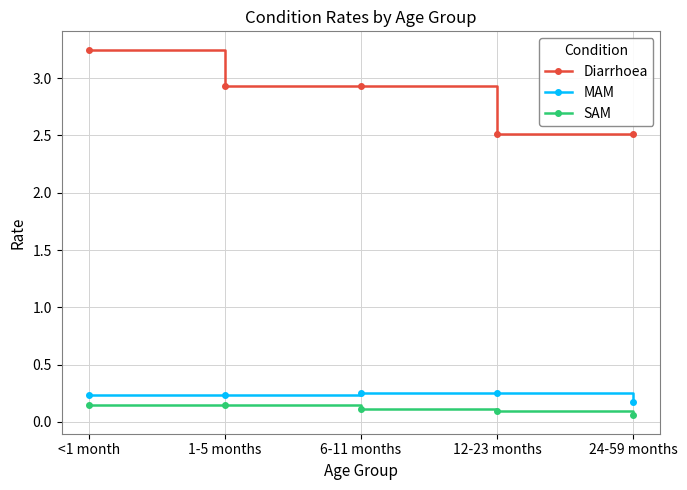

True or false: MAM and SAM intersect in this chart.

False